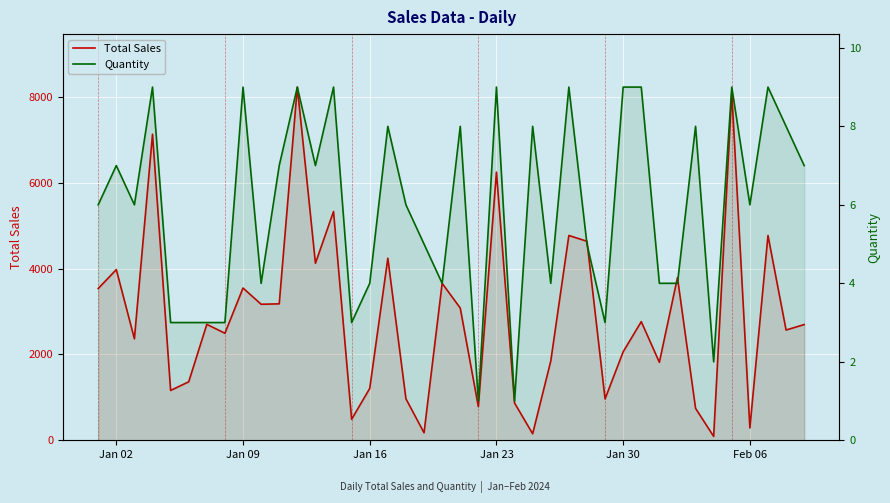

How many data points does each series have?

40